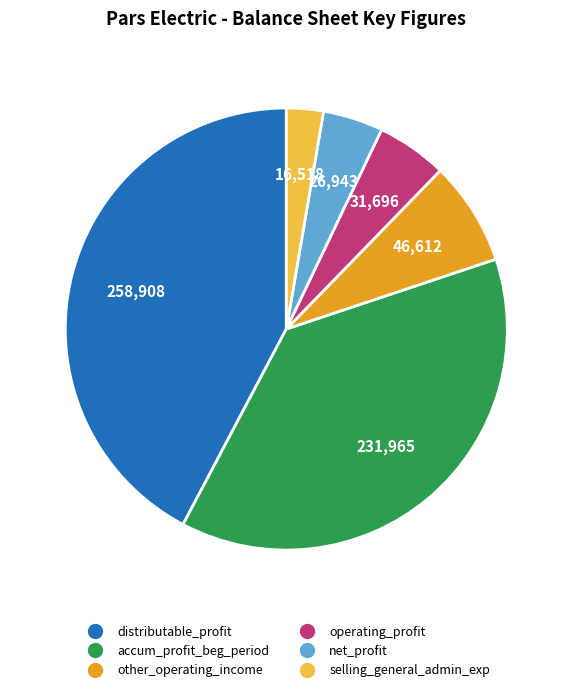

Is there any slice that represents more than half of the pie?

No